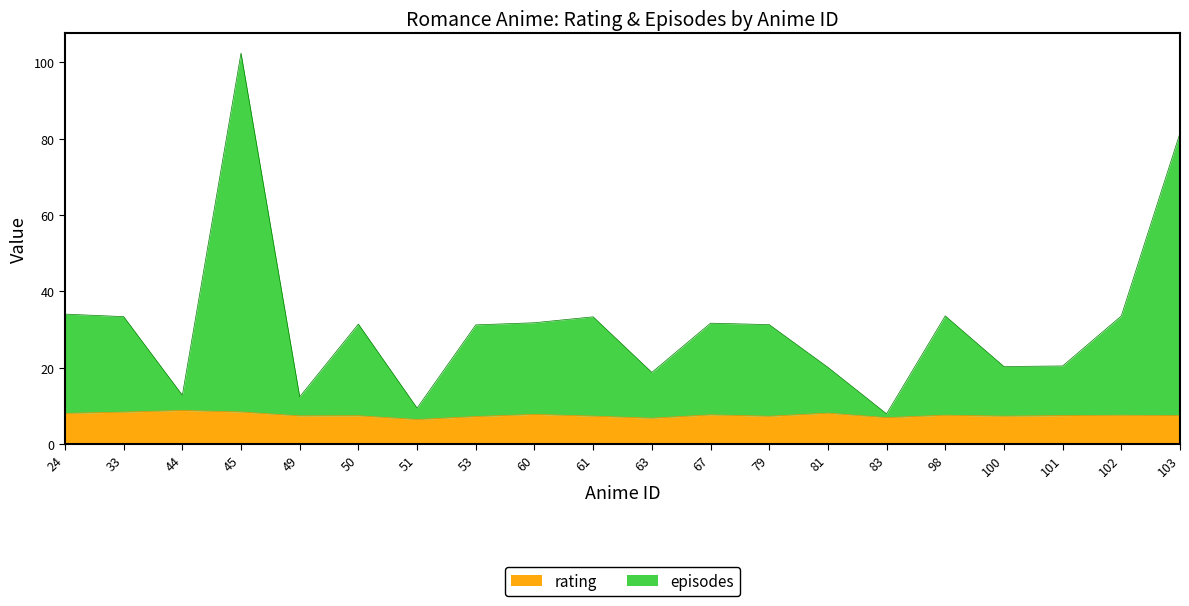

True or false: episodes and rating intersect in this chart.

False